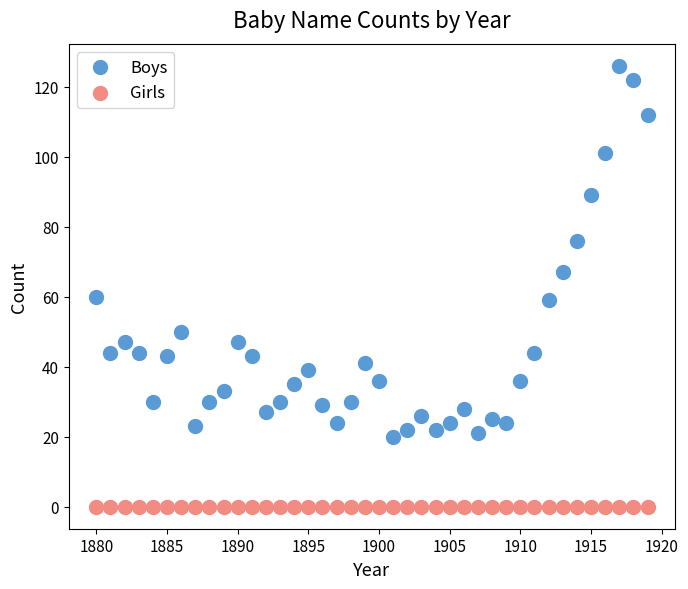

In the Boys series, what Y value is closest to 73?

76